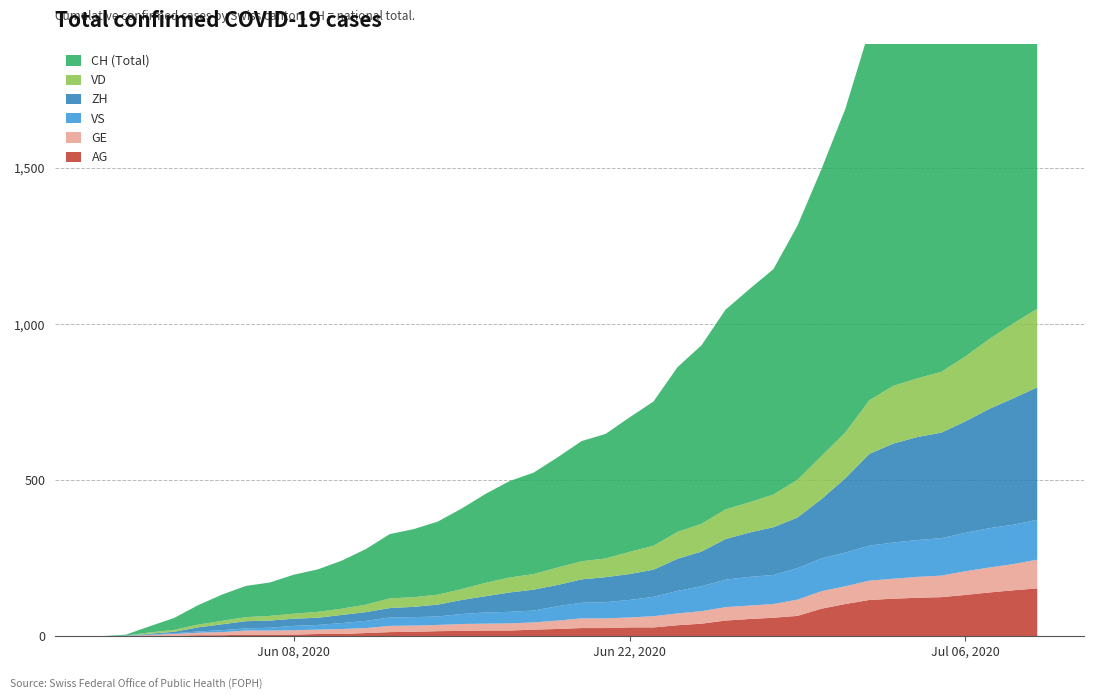

Reading left to right, what are all the values shown in this chart?

AG: 0	0	0	1	3	3	5	5	5	7	7	10	13	14	16	17	18	18	21	23	26	26	28	28	35	40	50	55	59	65	88	103	116	120	123	125	132	140	147	153
GE: 0	1	4	6	8	10	13	13	14	14	16	16	20	20	20	22	22	23	23	27	31	31	32	36	38	40	43	43	44	52	56	57	62	64	67	69	76	80	84	92
VD: 0	0	4	6	9	11	13	15	16	19	20	24	31	31	32	35	43	48	50	56	58	60	71	77	86	89	95	97	105	121	138	147	172	185	188	195	208	224	240	252
VS: 0	1	2	2	4	6	7	9	14	15	19	23	27	27	27	32	36	37	38	46	50	52	56	62	72	80	88	92	93	101	105	108	112	116	118	120	123	126	126	128
ZH: 0	0	2	5	13	19	23	23	23	23	26	28	30	33	38	45	52	62	67	68	75	80	83	87	103	111	130	142	153	162	190	238	294	317	330	338	357	382	405	424
CH: 0	3	20	38	62	84	100	107	125	136	154	178	206	218	234	258	285	309	325	353	385	399	431	462	528	572	640	683	722	814	919	1037	1186	1285	1335	1388	1469	1568	1669	1758